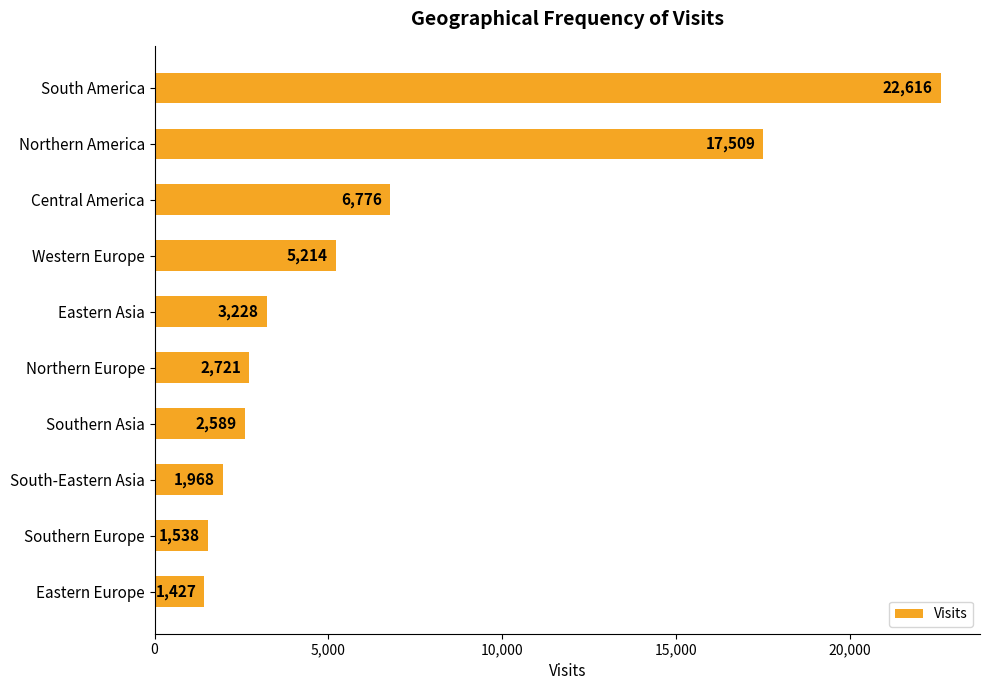

What position from the top is Southern Asia?

7